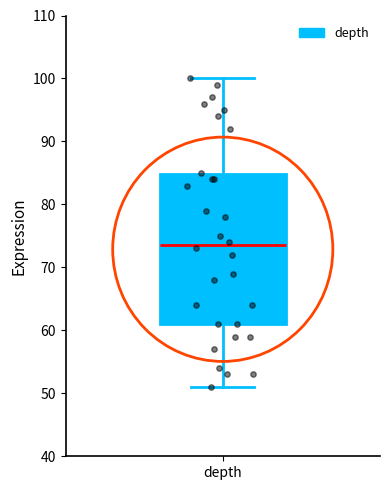

Read this box plot against the y-axis: the position of the median line, the range covered by the box, and the ends of both whiskers. The values are not printed on the chart, so give them approximately, as read against the axis.

median 74, box 61 to 85, whiskers 51 to 100